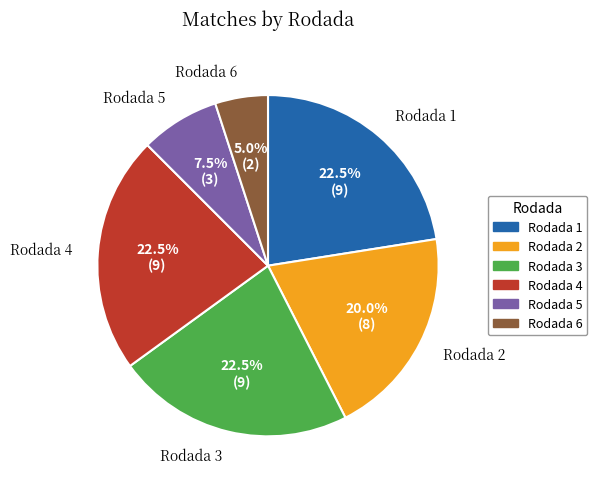

Does Rodada 4 represent more than half of the total?

No